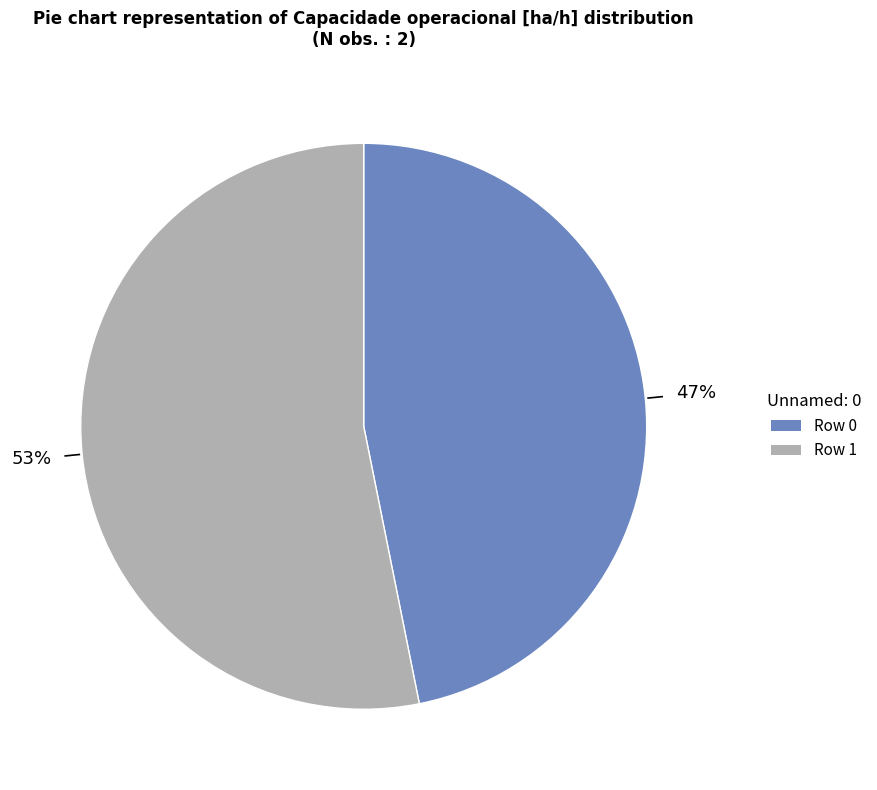

Is there any slice that represents more than half of the pie?

Yes